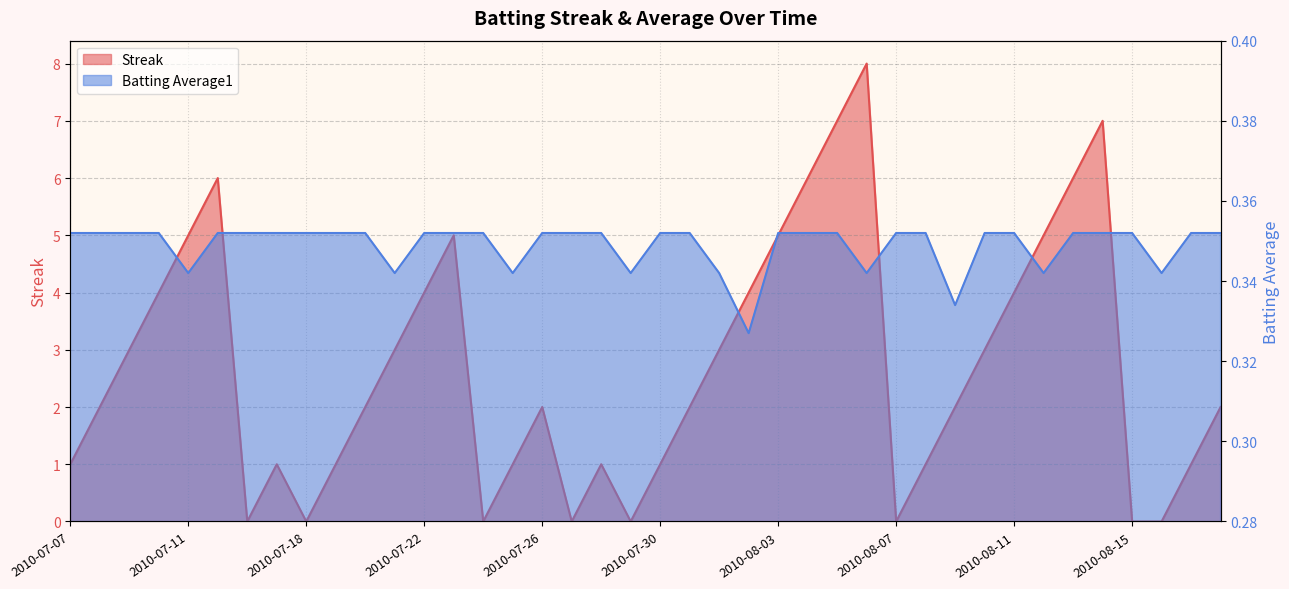

Reading right to left, transcribe all the data shown in this chart.

Streak: 2010-08-18=2.0	2010-08-17=1.0	2010-08-16=0.0	2010-08-15=0.0	2010-08-14=7.0	2010-08-13=6.0	2010-08-12=5.0	2010-08-11=4.0	2010-08-10=3.0	2010-08-09=2.0	2010-08-08=1.0	2010-08-07=0.0	2010-08-06=8.0	2010-08-05=7.0	2010-08-04=6.0	2010-08-03=5.0	2010-08-02=4.0	2010-08-01=3.0	2010-07-31=2.0	2010-07-30=1.0	2010-07-29=0.0	2010-07-28=1.0	2010-07-27=0.0	2010-07-26=2.0	2010-07-25=1.0	2010-07-24=0.0	2010-07-23=5.0	2010-07-22=4.0	2010-07-21=3.0	2010-07-20=2.0	2010-07-19=1.0	2010-07-18=0.0	2010-07-17=1.0	2010-07-16=0.0	2010-07-15=6.0	2010-07-11=5.0	2010-07-10=4.0	2010-07-09=3.0	2010-07-08=2.0	2010-07-07=1.0
Batting Average1: 2010-08-18=0.4	2010-08-17=0.4	2010-08-16=0.3	2010-08-15=0.4	2010-08-14=0.4	2010-08-13=0.4	2010-08-12=0.3	2010-08-11=0.4	2010-08-10=0.4	2010-08-09=0.3	2010-08-08=0.4	2010-08-07=0.4	2010-08-06=0.3	2010-08-05=0.4	2010-08-04=0.4	2010-08-03=0.4	2010-08-02=0.3	2010-08-01=0.3	2010-07-31=0.4	2010-07-30=0.4	2010-07-29=0.3	2010-07-28=0.4	2010-07-27=0.4	2010-07-26=0.4	2010-07-25=0.3	2010-07-24=0.4	2010-07-23=0.4	2010-07-22=0.4	2010-07-21=0.3	2010-07-20=0.4	2010-07-19=0.4	2010-07-18=0.4	2010-07-17=0.4	2010-07-16=0.4	2010-07-15=0.4	2010-07-11=0.3	2010-07-10=0.4	2010-07-09=0.4	2010-07-08=0.4	2010-07-07=0.4